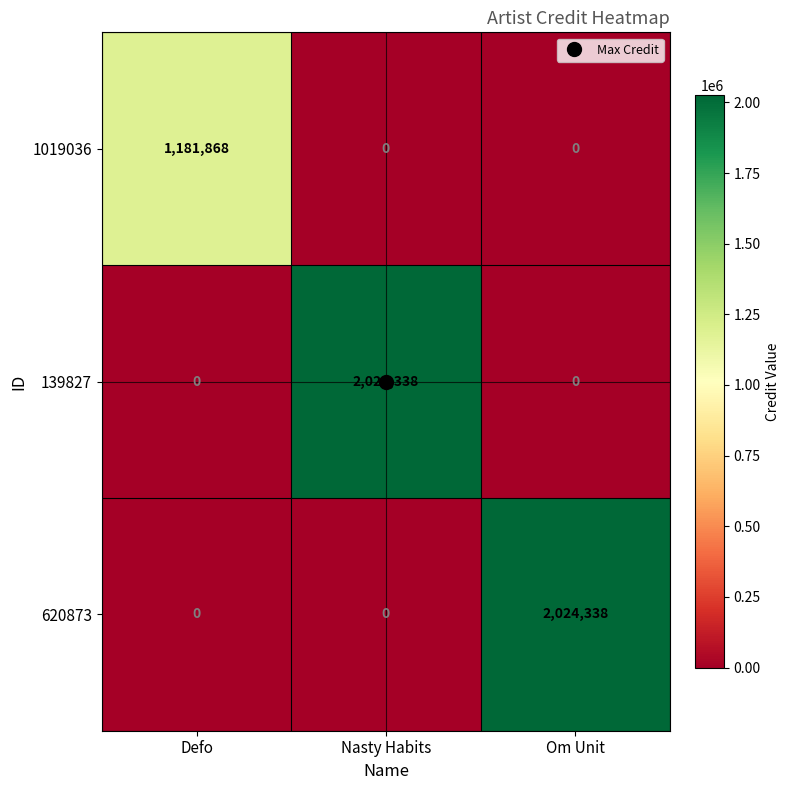

What is the average value of the 139827 series?

674779